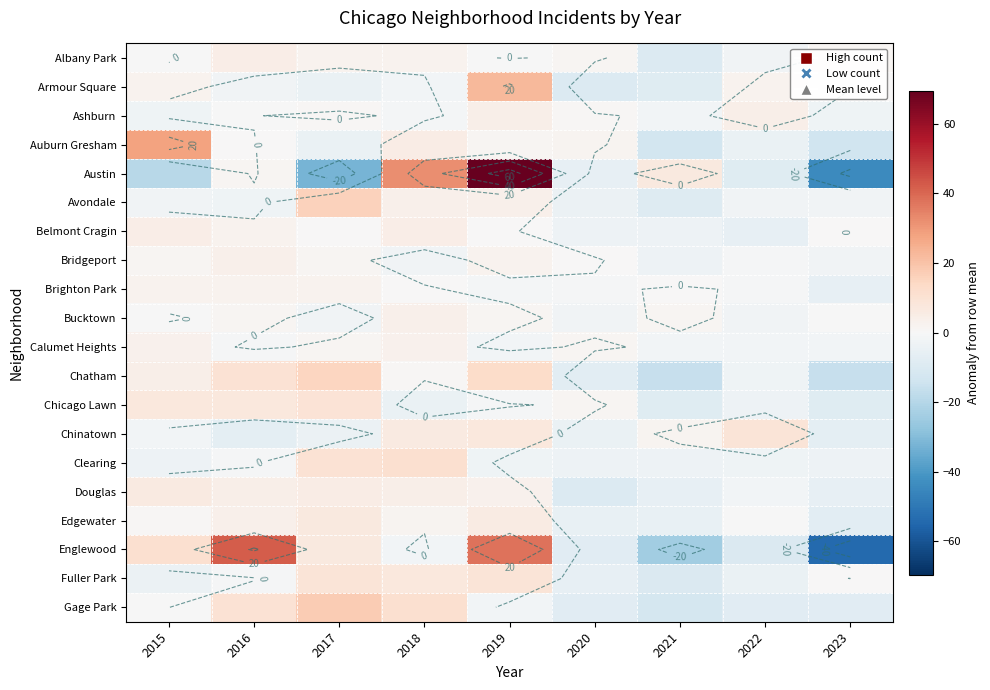

At which category is the sum across all series the highest?

2019